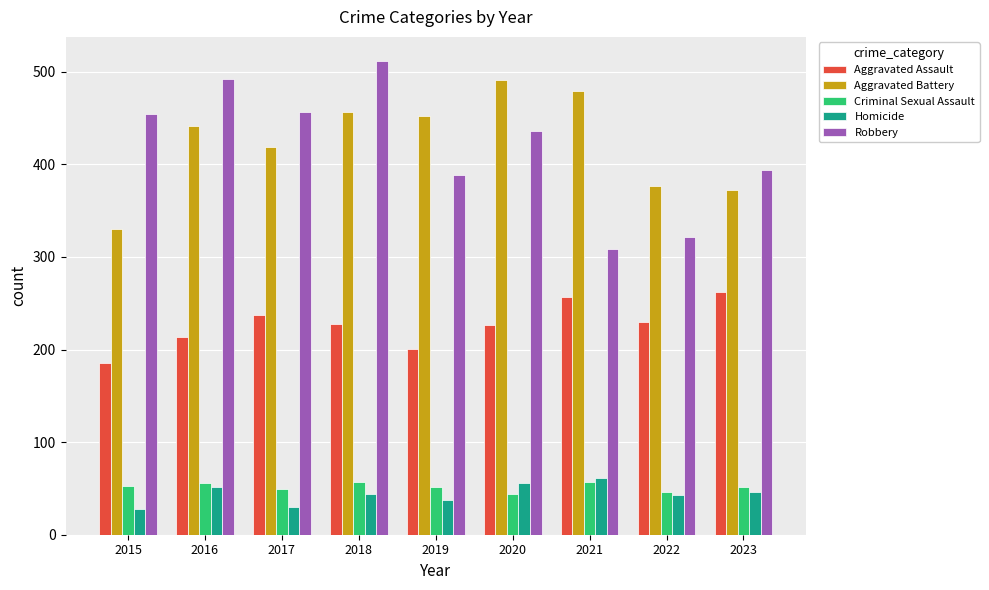

What is the sum of the Criminal Sexual Assault values at 2016 and 2015?

109